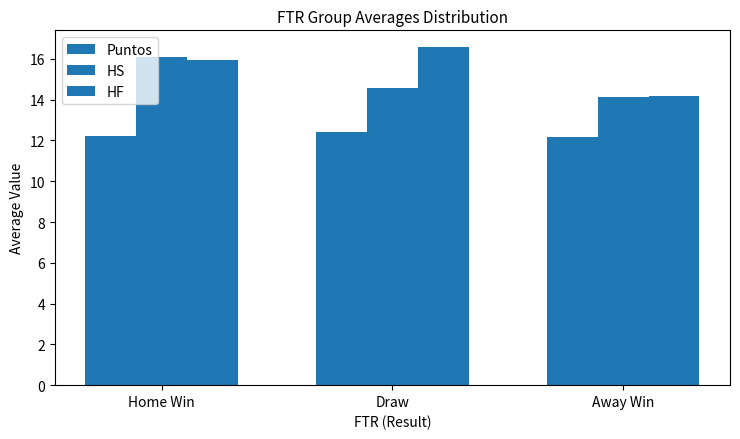

Does the chart contain stacked bars?

No